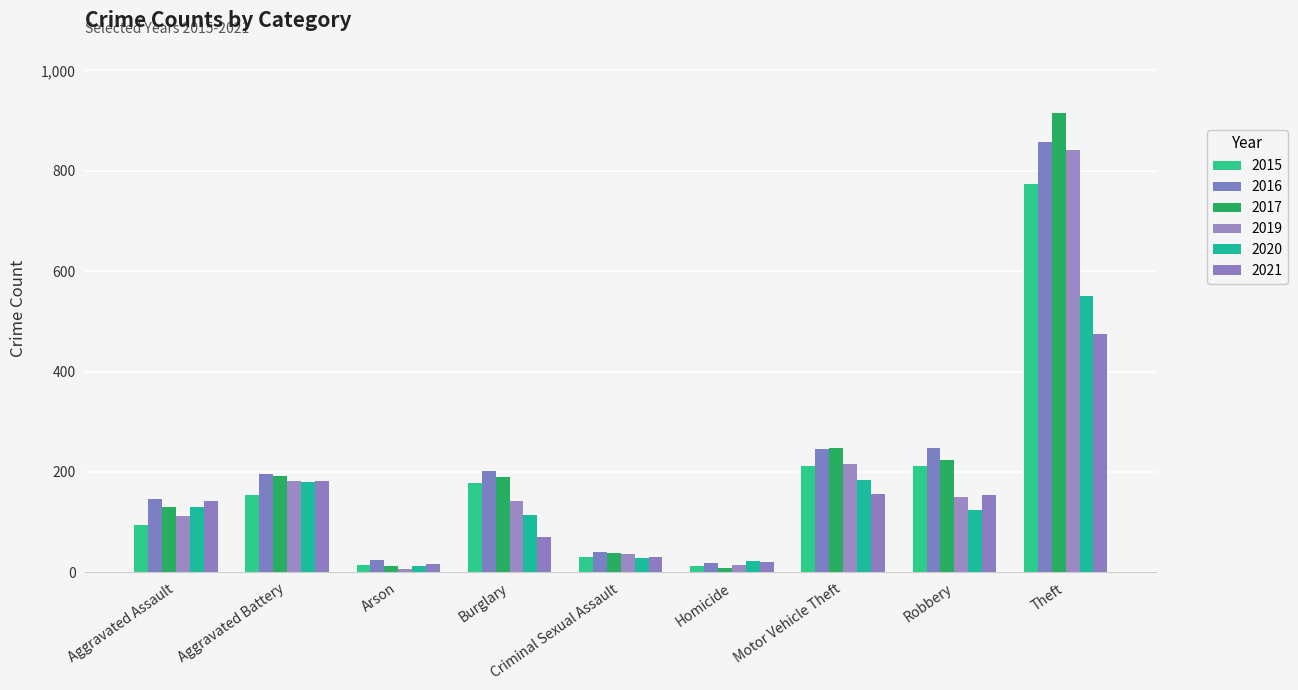

Is the value of 2017 at Motor Vehicle Theft greater than the value of 2016 at Burglary?

Yes